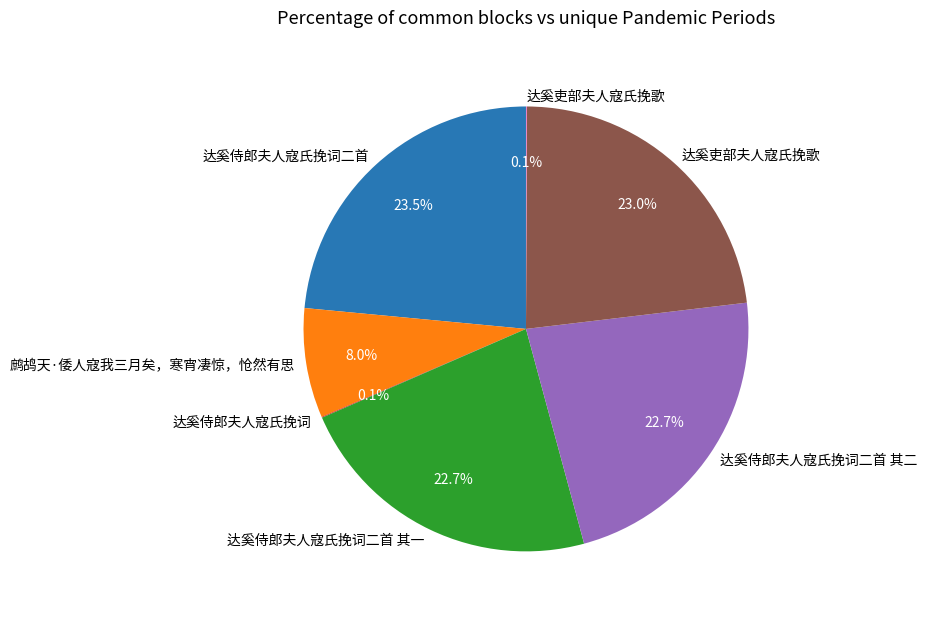

Is there any slice that represents more than half of the pie?

No